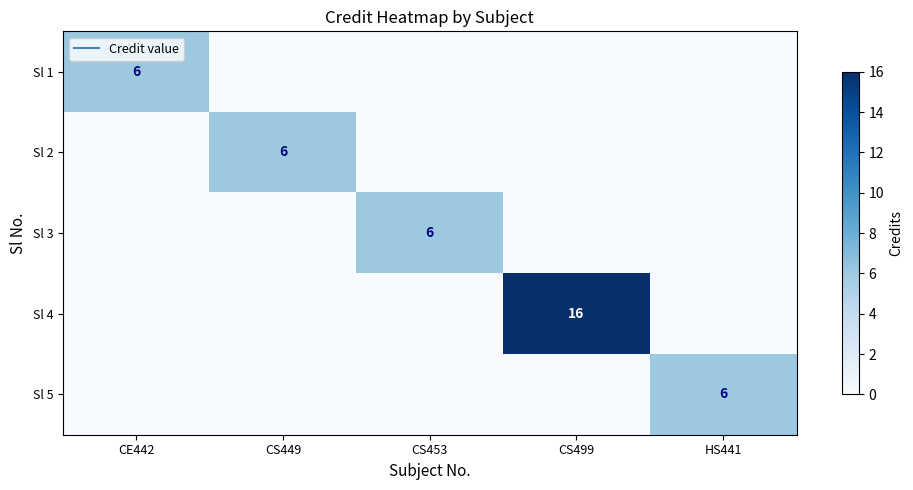

How many positive values does the Sl 1 series have?

1